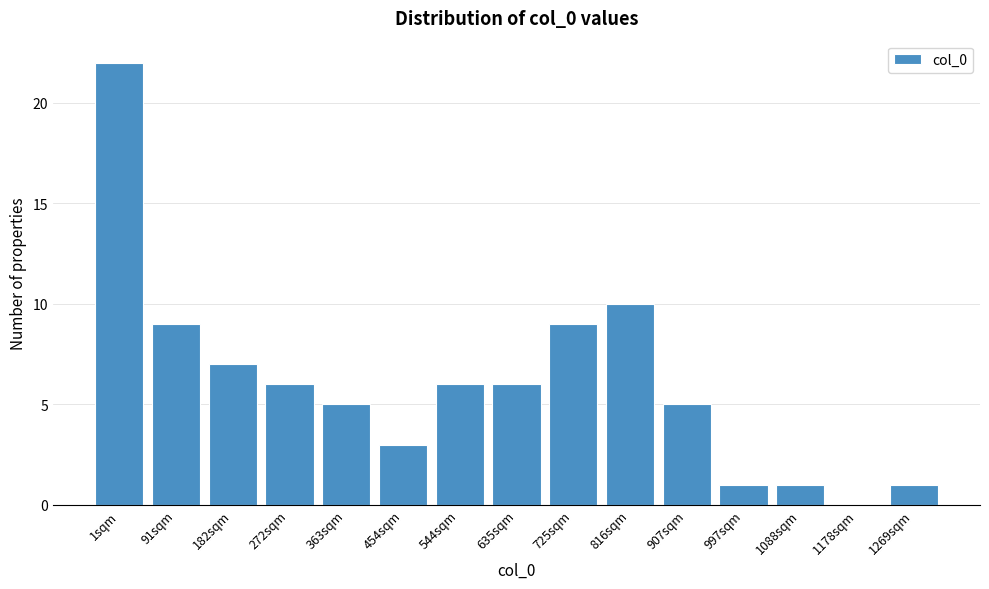

Reading left to right, extract all data points from this chart.

1sqm=22	91sqm=9	182sqm=7	272sqm=6	363sqm=5	454sqm=3	544sqm=6	635sqm=6	725sqm=9	816sqm=10	907sqm=5	997sqm=1	1088sqm=1	1178sqm=0	1269sqm=1